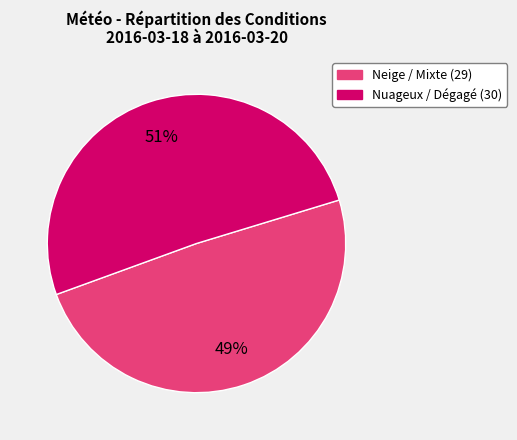

Does any single category account for the majority?

Yes